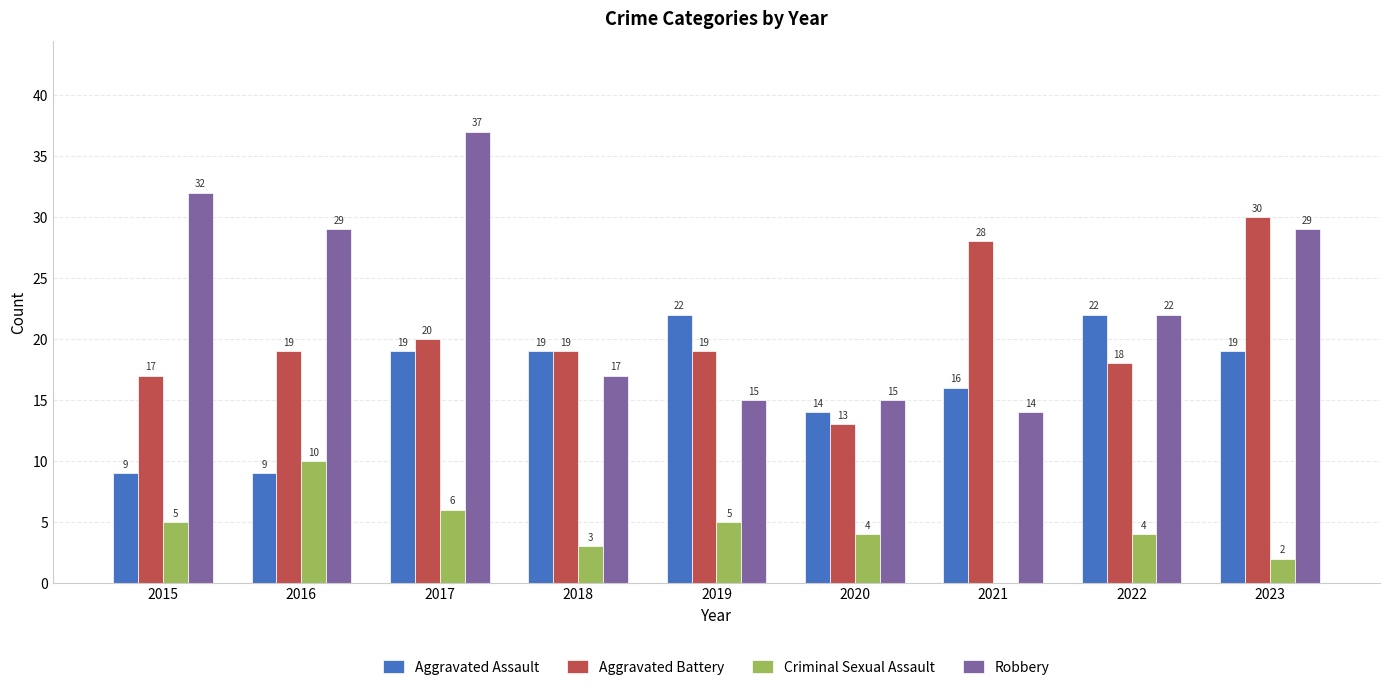

What is the average value of the Criminal Sexual Assault series?

4